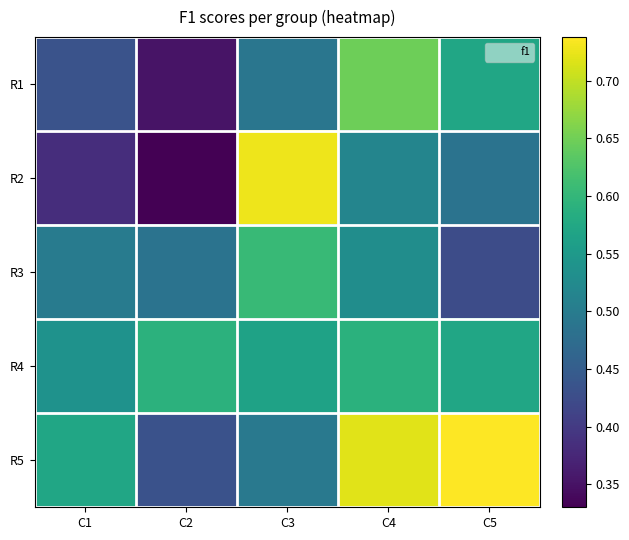

Reading left to right, transcribe all the data shown in this chart.

R1: C1=0.4	C2=0.4	C3=0.5	C4=0.6	C5=0.6
R2: C1=0.4	C2=0.3	C3=0.7	C4=0.5	C5=0.5
R3: C1=0.5	C2=0.5	C3=0.6	C4=0.5	C5=0.4
R4: C1=0.5	C2=0.6	C3=0.6	C4=0.6	C5=0.6
R5: C1=0.6	C2=0.4	C3=0.5	C4=0.7	C5=0.7